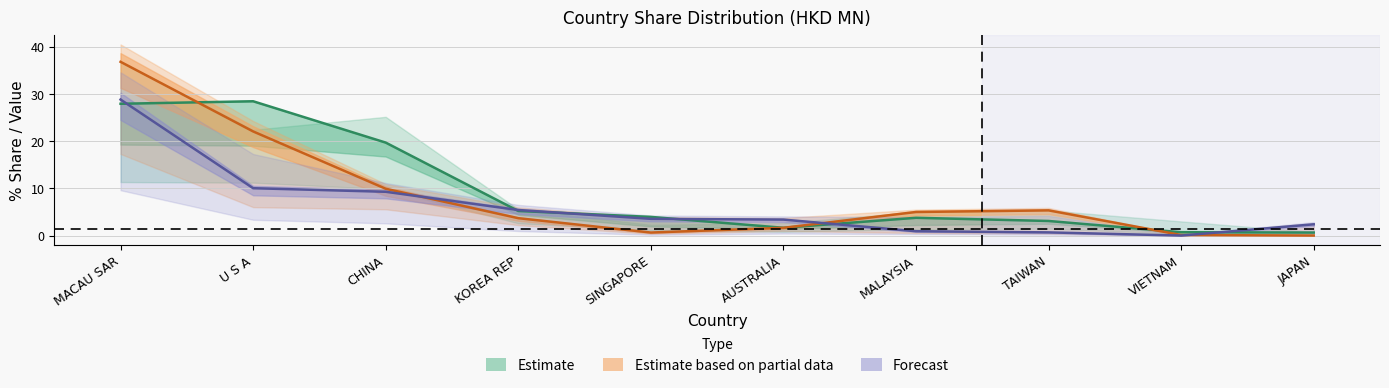

Reading left to right, list all the values displayed in this chart.

200712_% Share of overall DX: 28.0	28.5	19.7	5.2	4.0	1.7	3.8	3.1	0.7	0.6
200812_% Share of overall DX: 36.9	22.1	9.9	3.7	0.6	1.6	5.0	5.3	0.1	0.0
200912: 28.9	10.1	9.3	5.4	3.6	3.4	0.9	0.7	0.0	2.4